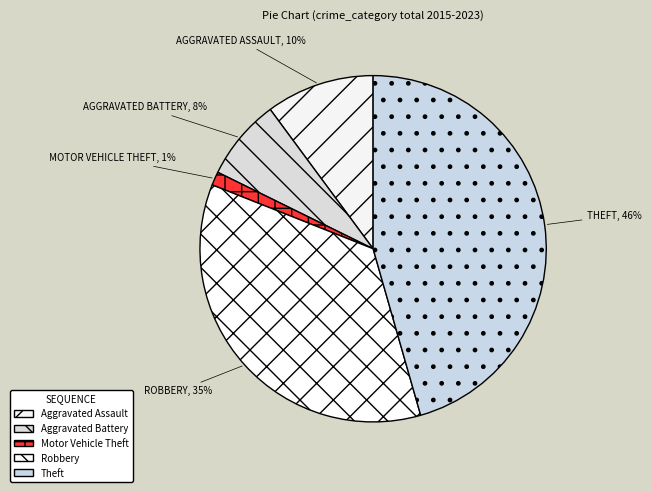

Which has a higher value, Aggravated Assault or Motor Vehicle Theft?

Aggravated Assault